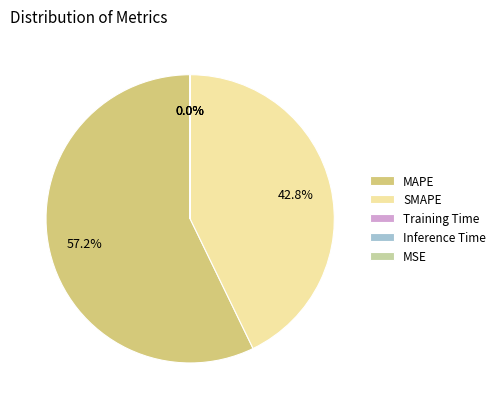

To the nearest percent, what is the average slice percentage?

20%